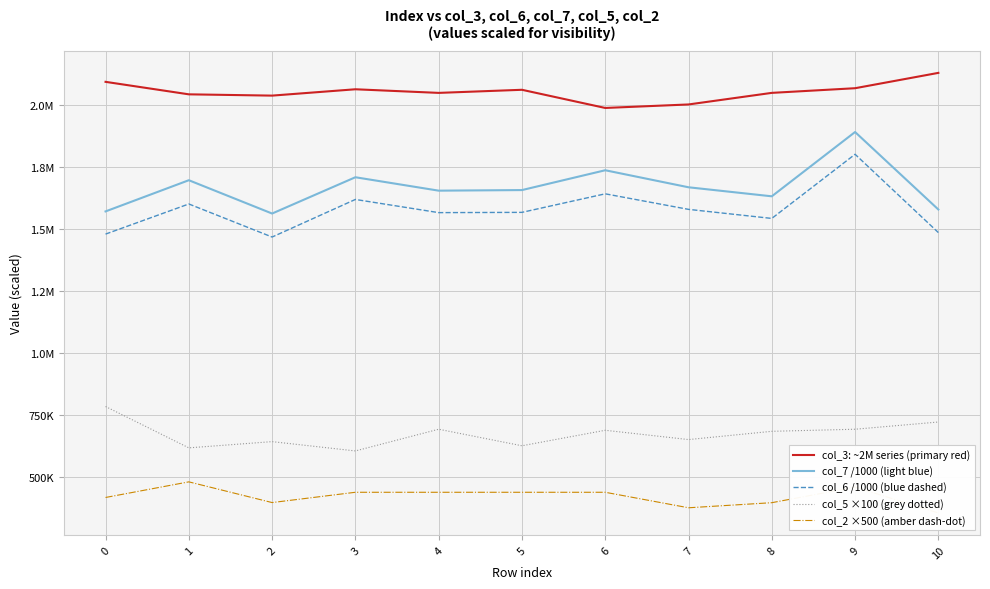

The col_5 ×100 (grey dotted) series shows 955832.7 at 3. True or false?

False